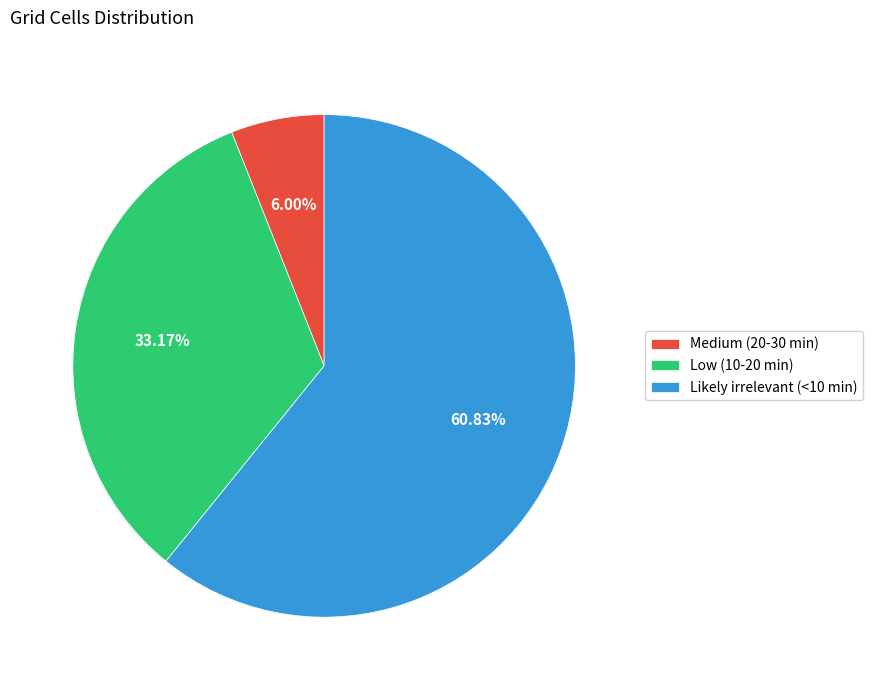

To the nearest percent, what is the average slice percentage?

33%